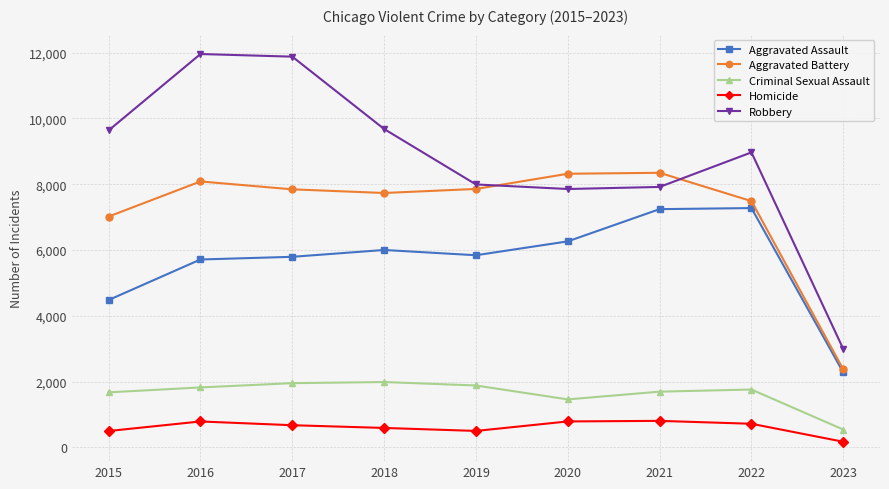

What is the average value of the Robbery series?

8765